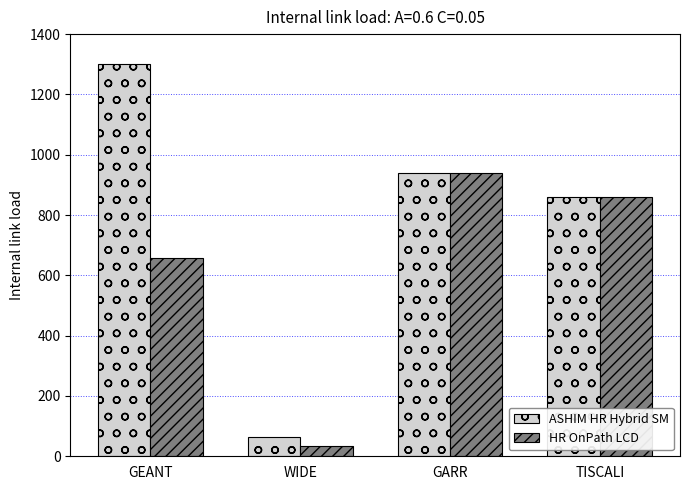

What is the sum of the ASHIM HR Hybrid SM values at GARR and GEANT?

2239.3